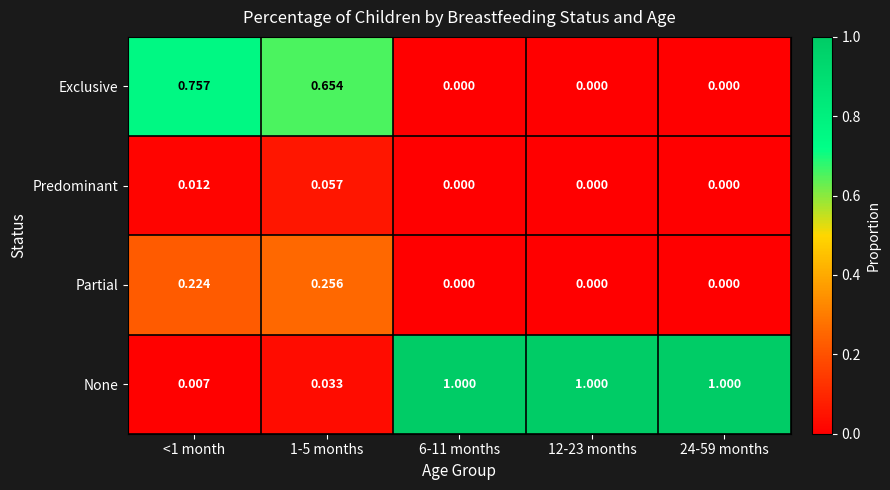

Between <1 month and 24-59 months, which series saw the biggest shift?

None